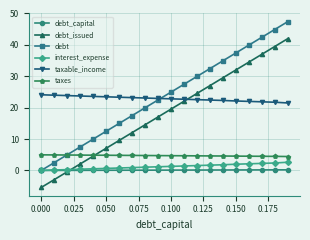

What is the difference between the second highest and minimum values in the taxes series?

0.5